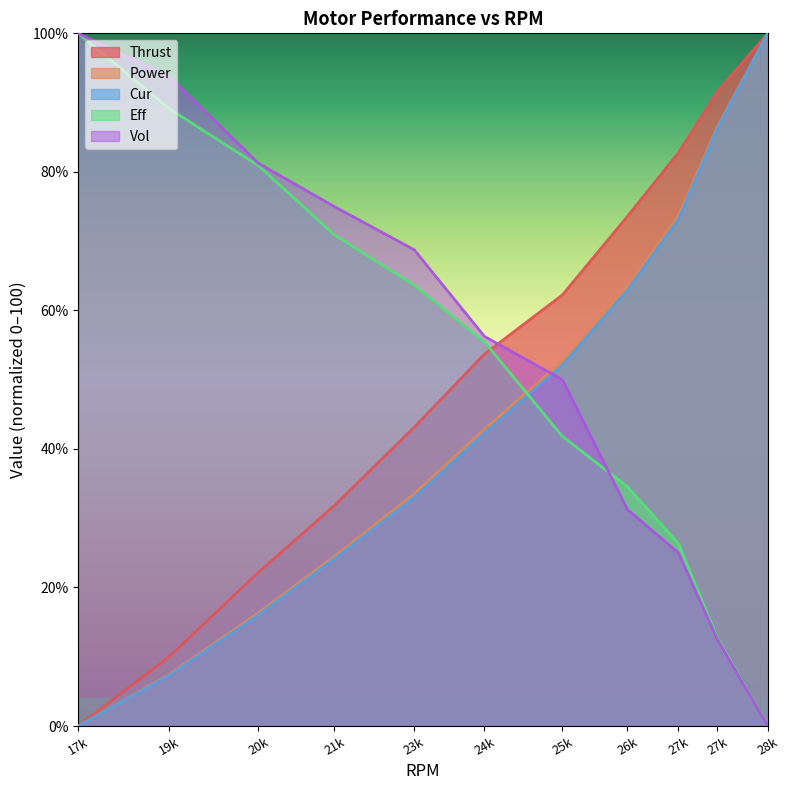

What is the difference between the maximum and minimum values in the Power series?

100.0